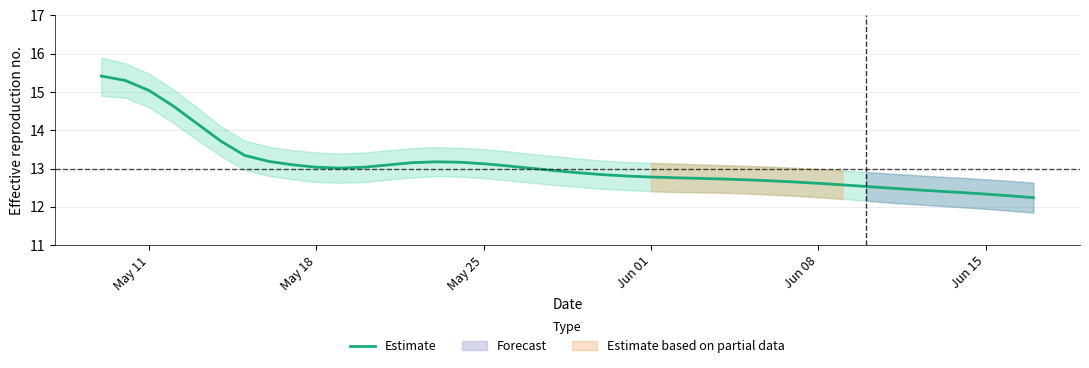

What is the minimum value for Estimate?

12.2